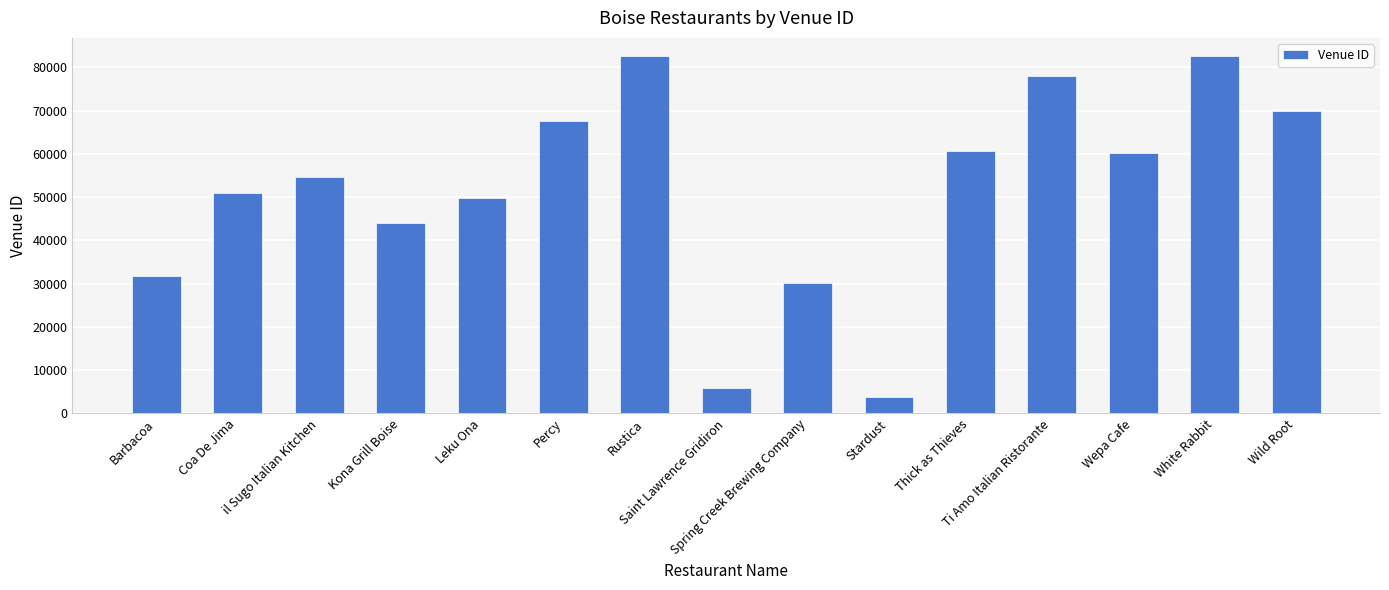

What is the greatest value displayed?

82651